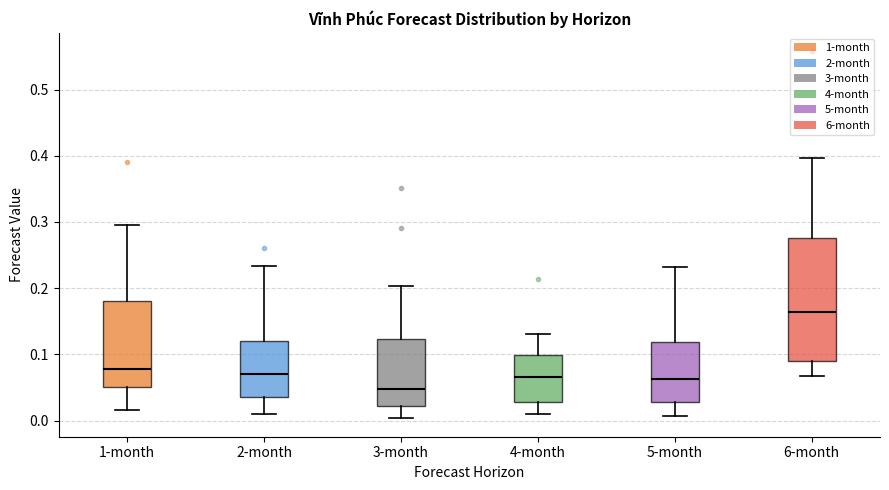

Comparing the boxes themselves (not the whiskers), which one is the tallest?

6-month